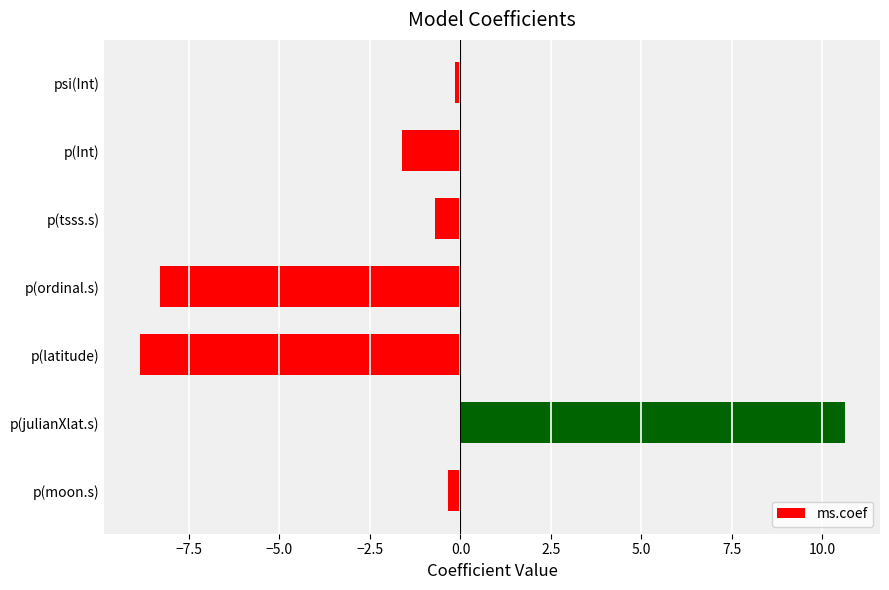

Rank the categories by value from highest to lowest.

p(julianXlat.s), psi(Int), p(moon.s), p(tsss.s), p(Int), p(ordinal.s), p(latitude)